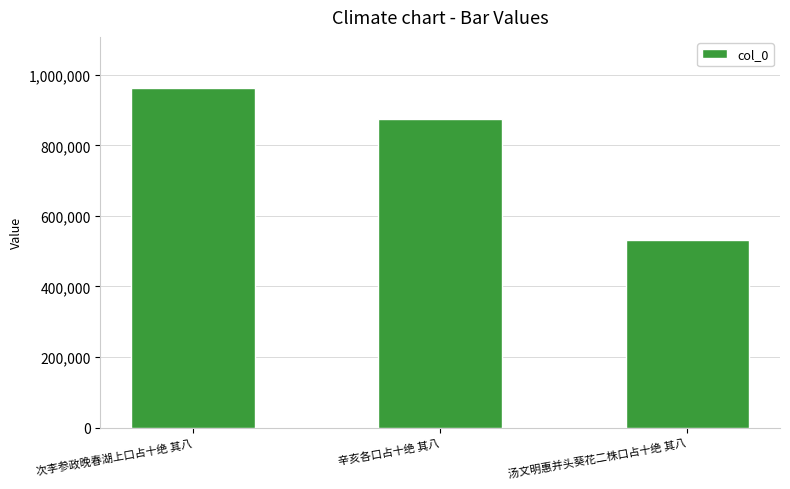

What is the maximum value shown in the chart?

963214